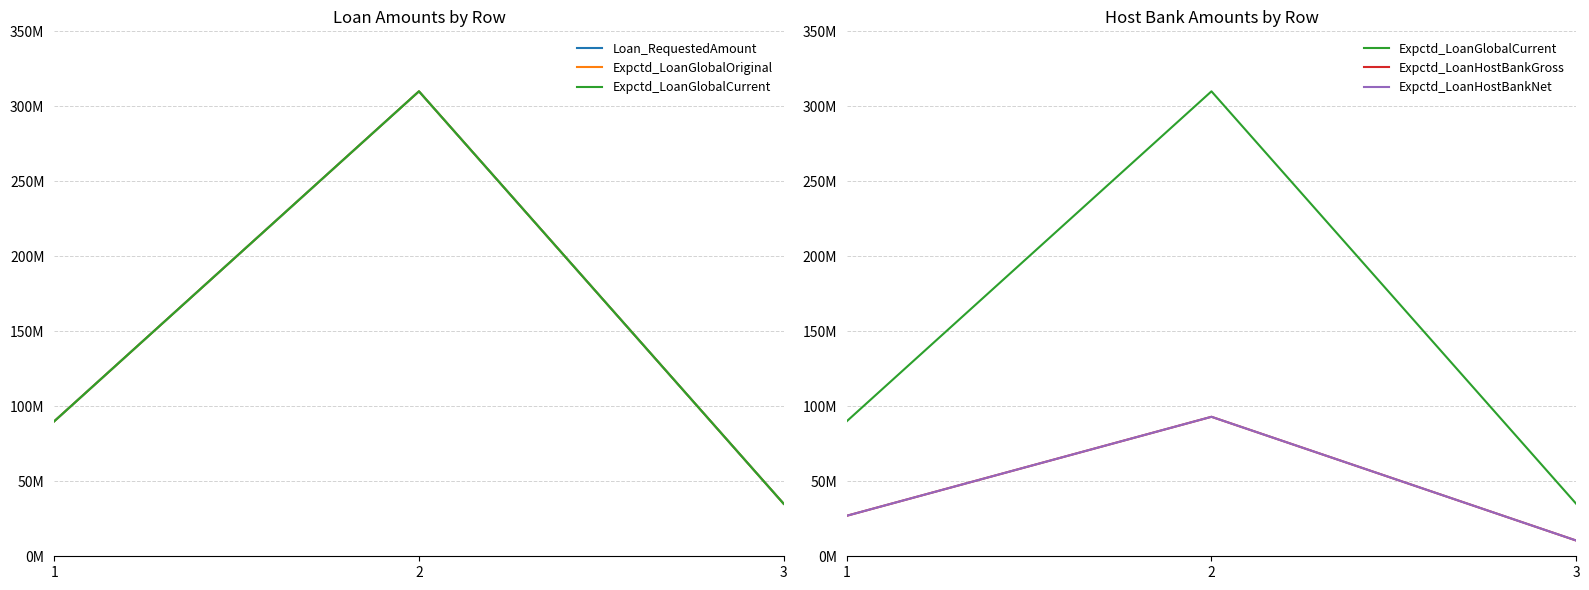

What is the maximum value shown in the chart?

310000000